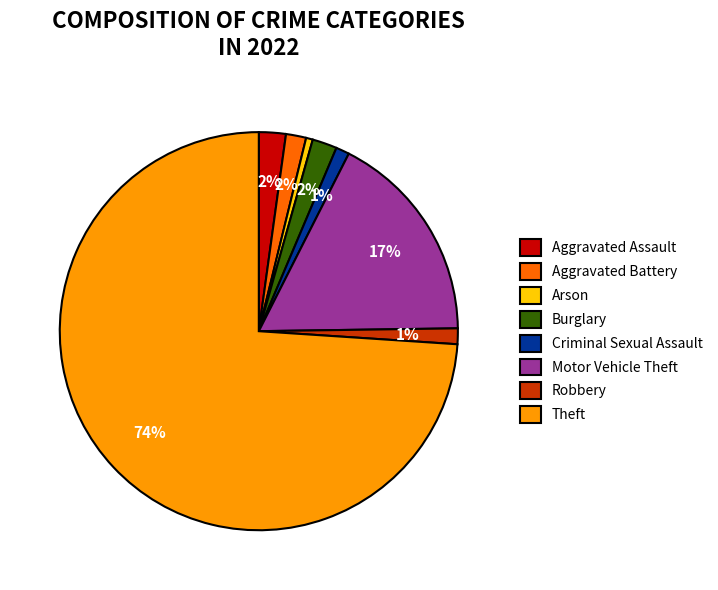

Count the number of slices in the pie.

8